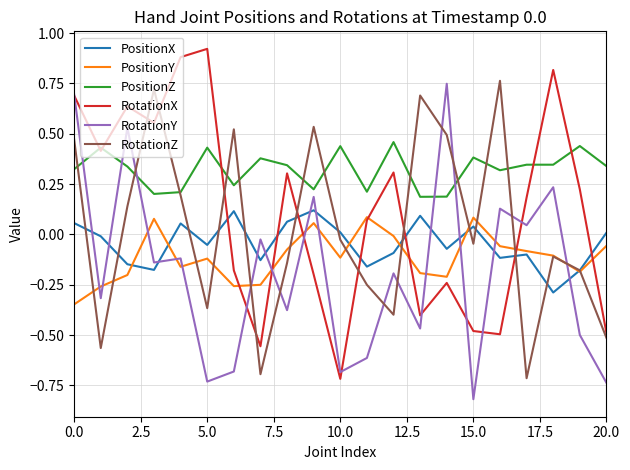

What is the minimum value shown in the chart?

-0.8